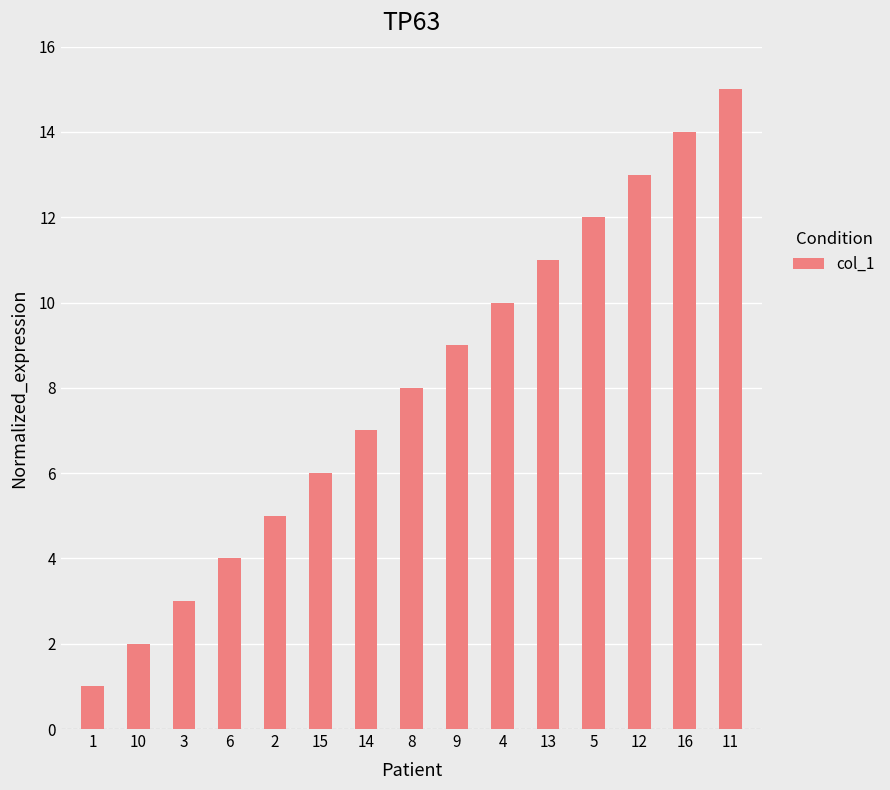

What is the label of the 3rd bar from the right?

12